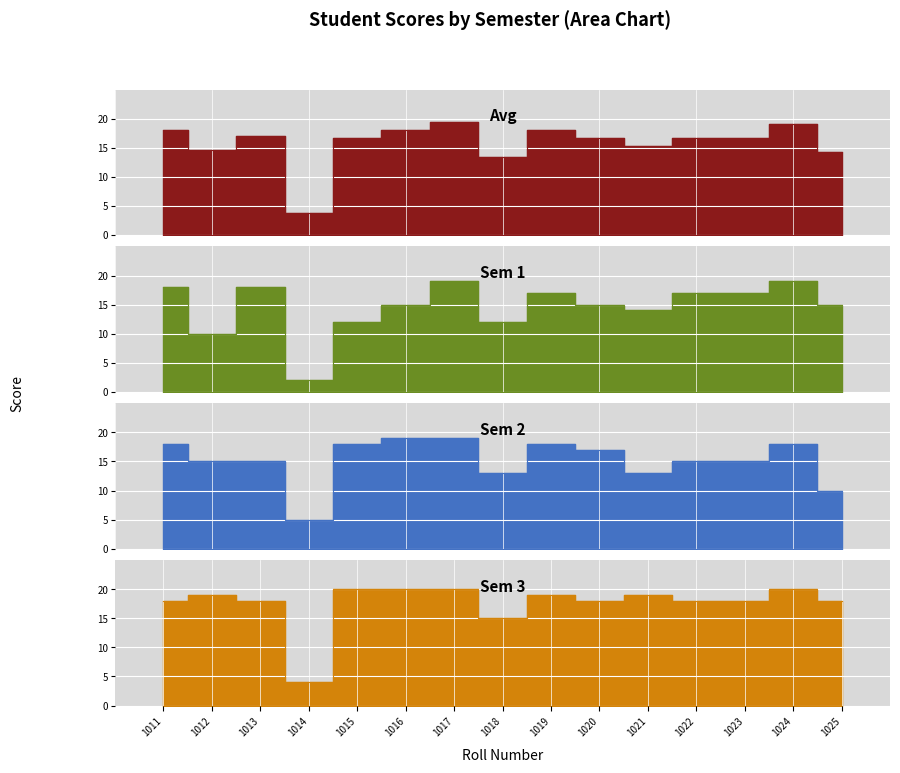

At which label does Sem 3 reach its minimum?

1014